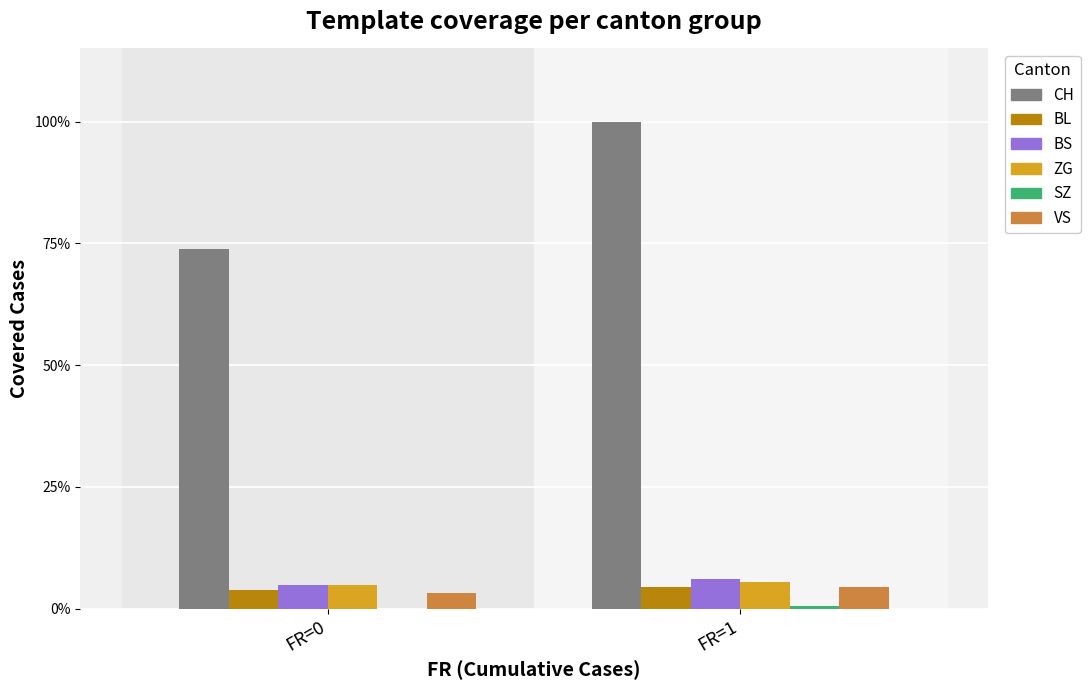

Are the bars grouped side by side (vs. stacked)?

Yes